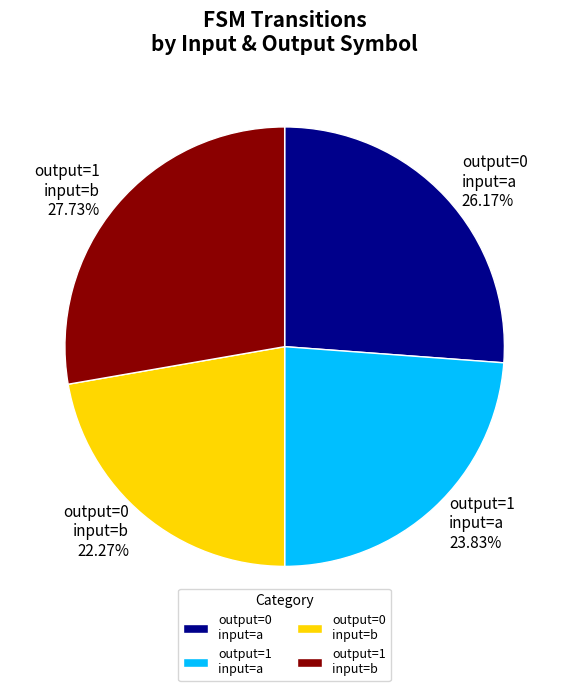

Between output=1 input=b and output=0 input=b, which is larger?

output=1 input=b